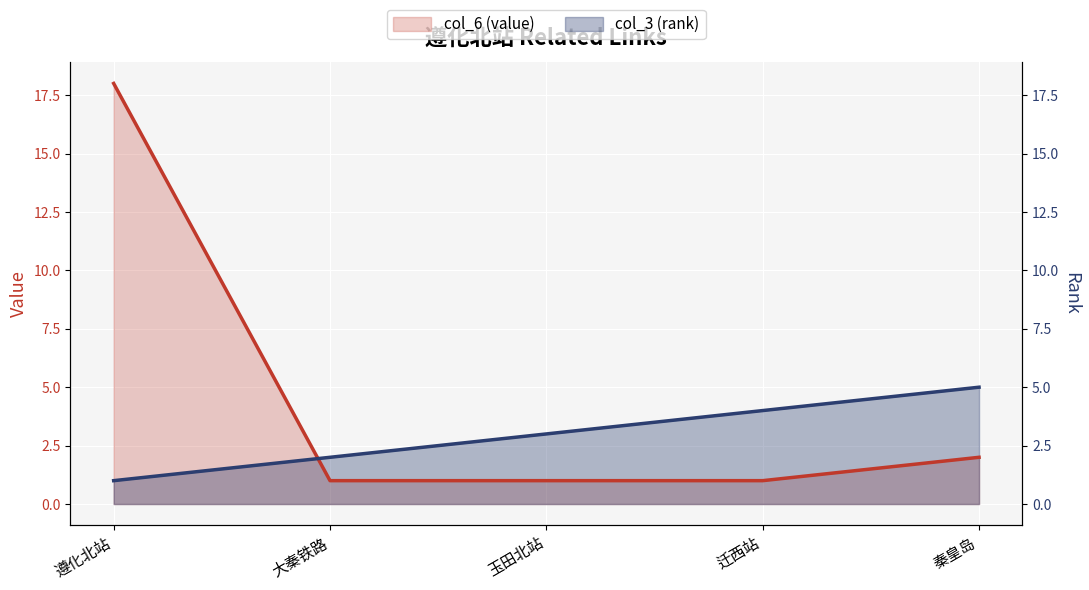

Is it true that col_3 (rank) equals 3 at 秦皇岛?

False